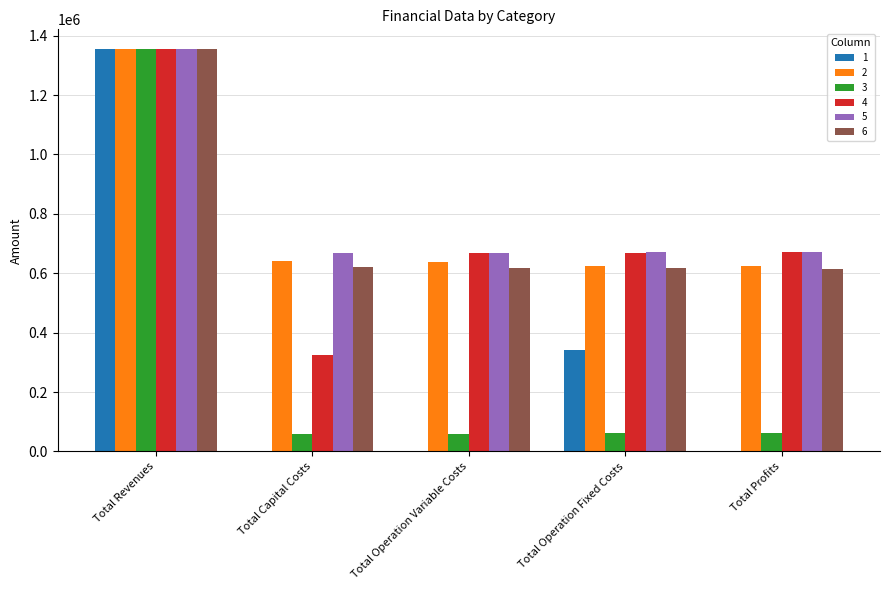

Which category has the highest value in the 2 series?

Total Revenues